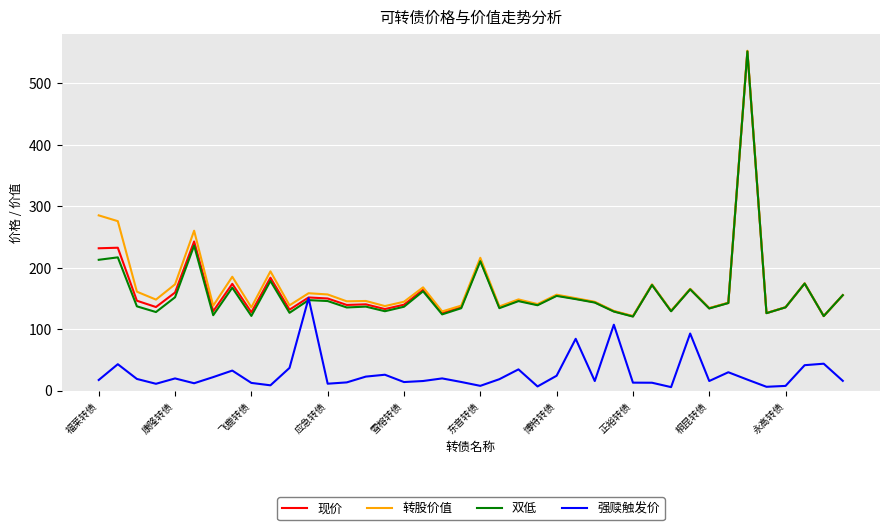

What is the highest value of the 转股价值 series?

553.2